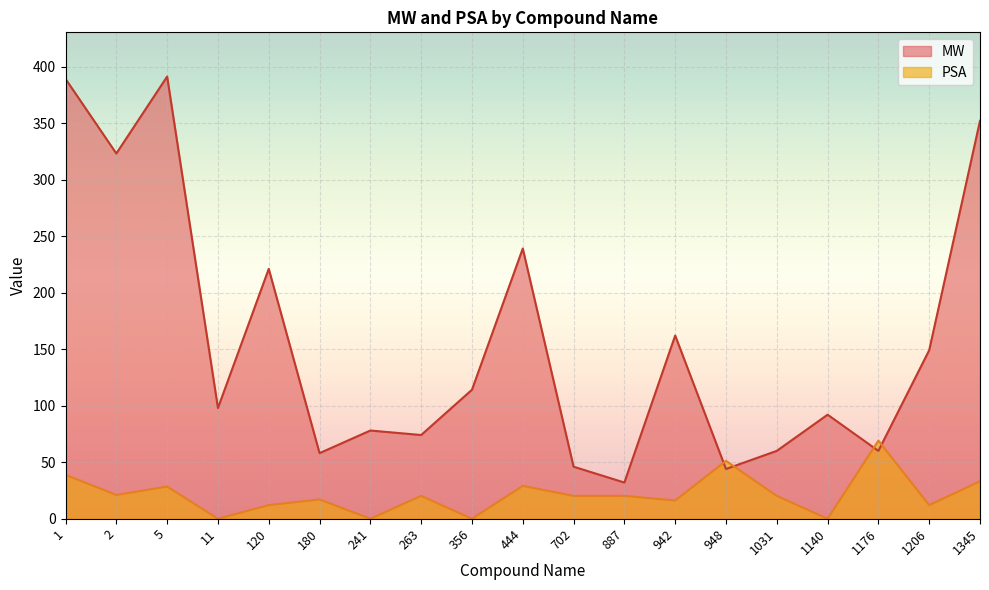

Reading right to left, transcribe all the data shown in this chart.

MW: 352.1	149.1	60.0	92.1	60.1	44.0	162.1	32.0	46.0	239.1	114.1	74.1	78.0	58.0	221.1	98.0	391.3	323.2	389.2
PSA: 33.2	12.0	69.1	0.0	20.2	51.2	16.1	20.2	20.2	29.1	0.0	20.2	0.0	17.1	12.0	0.0	28.5	21.1	38.9